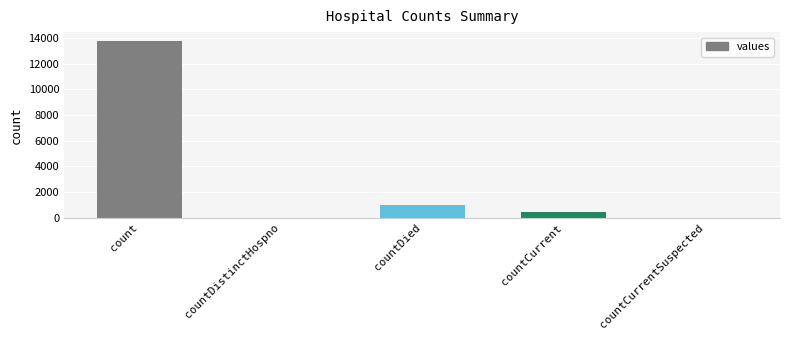

What is the change in value from countDied to countCurrent?

-558